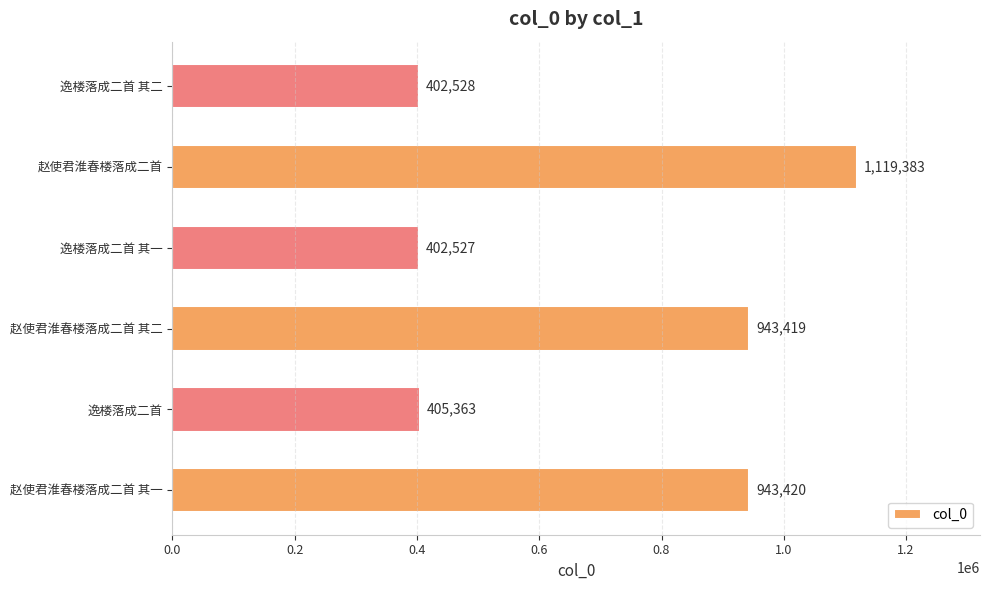

True or false: the data shows 943419 at 赵使君淮春楼落成二首 其二.

True